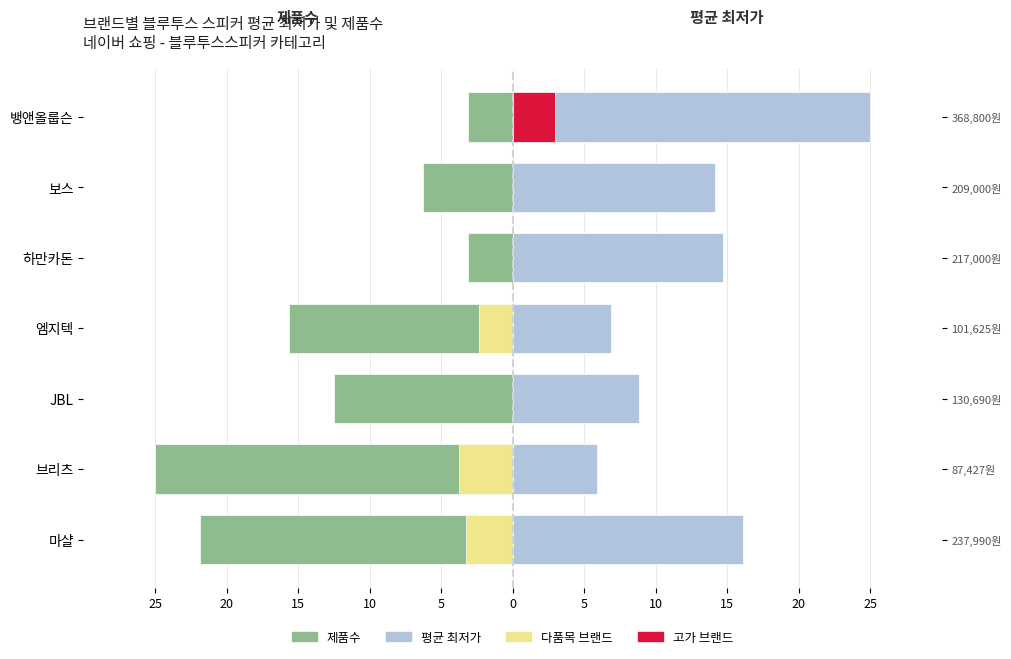

What is the sum of all 평균 최저가 values?

91.7